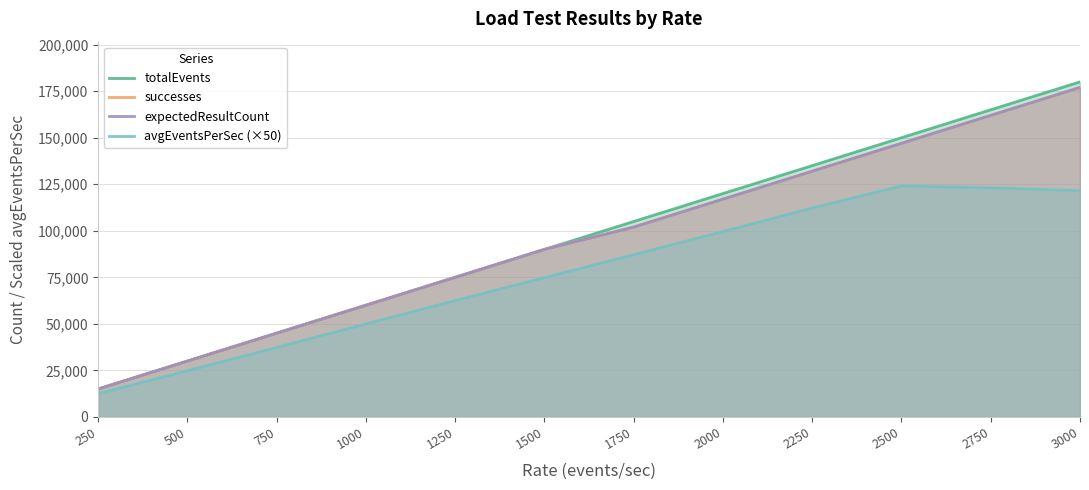

Is it true that expectedResultCount equals 162000.0 at 2750?

True